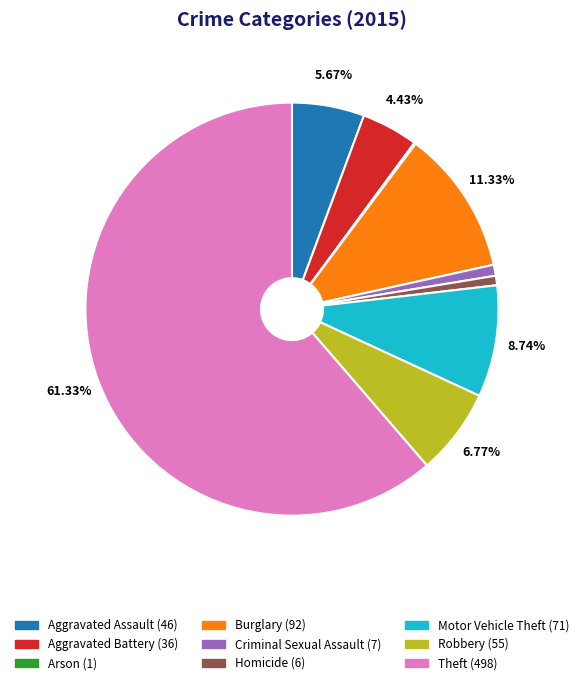

What is the majority slice?

Theft